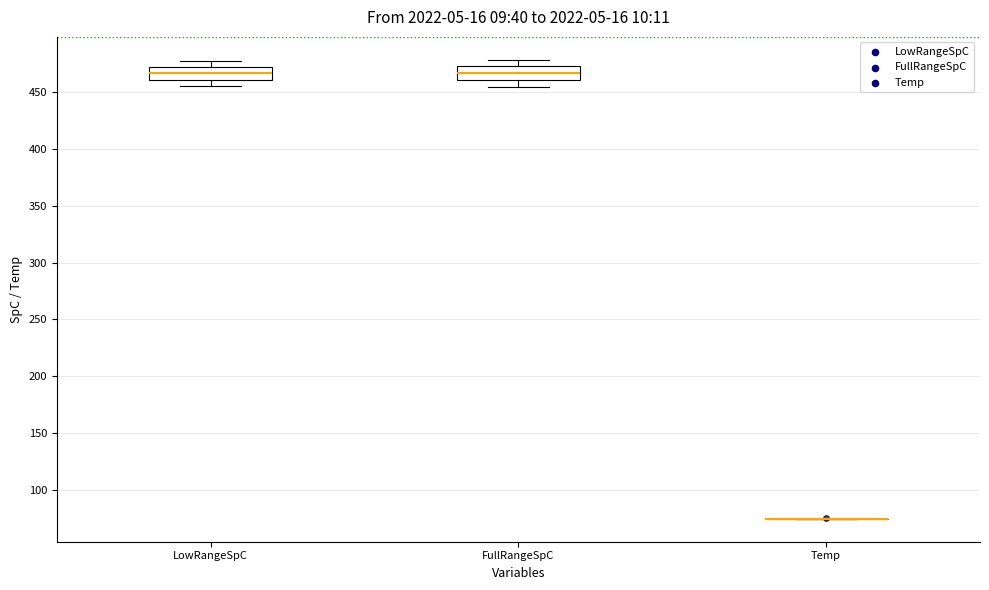

Reading left to right, read every box against the y-axis: the position of its median line, the range the box covers, and the ends of its whiskers. The values are not printed on the chart, so give them approximately, as read against the axis.

LowRangeSpC: median 465, box 460 to 475, whiskers 455 to 480
FullRangeSpC: median 465, box 460 to 475, whiskers 455 to 480
Temp: box collapsed to a line at 75, whiskers 75 to 75